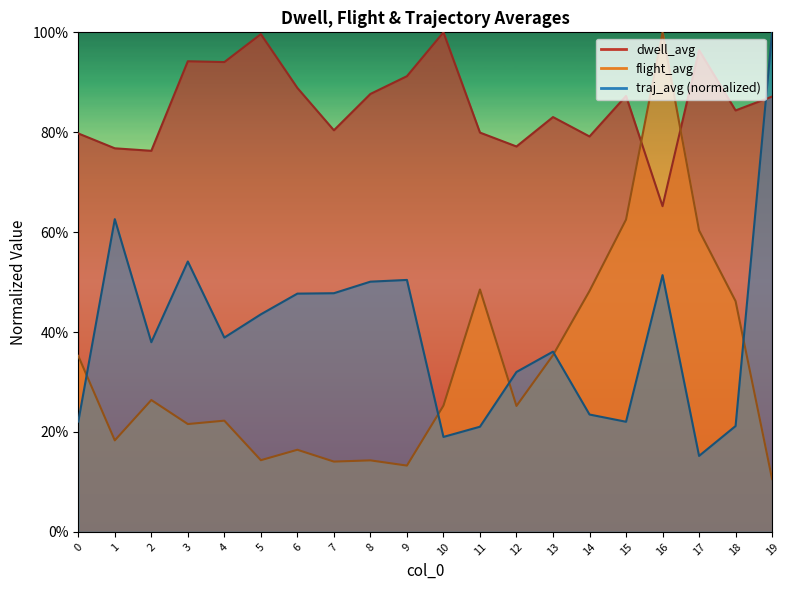

What is the total value across all series at 18?

1.5